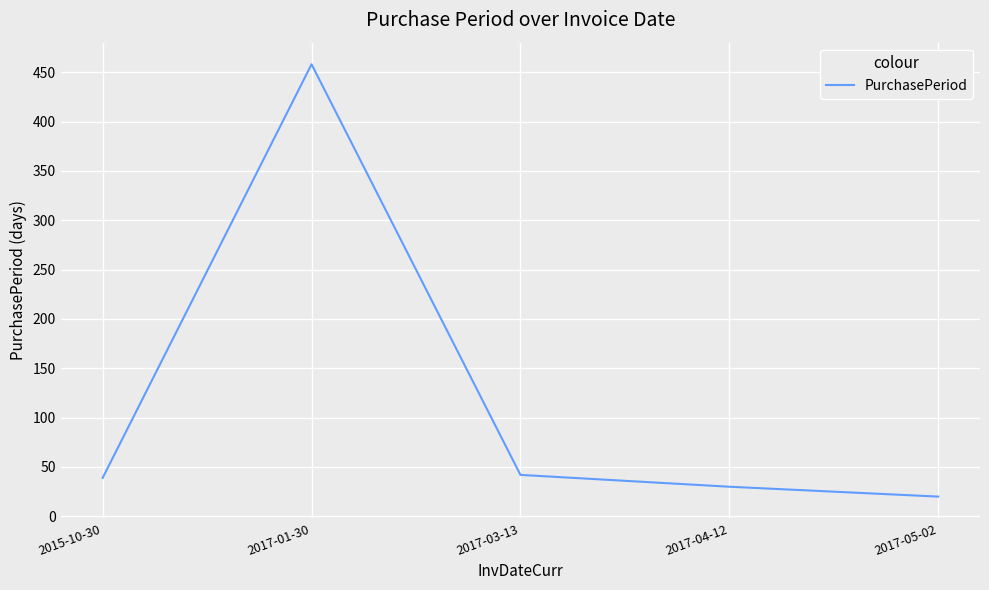

How many distinct data groups are displayed?

1